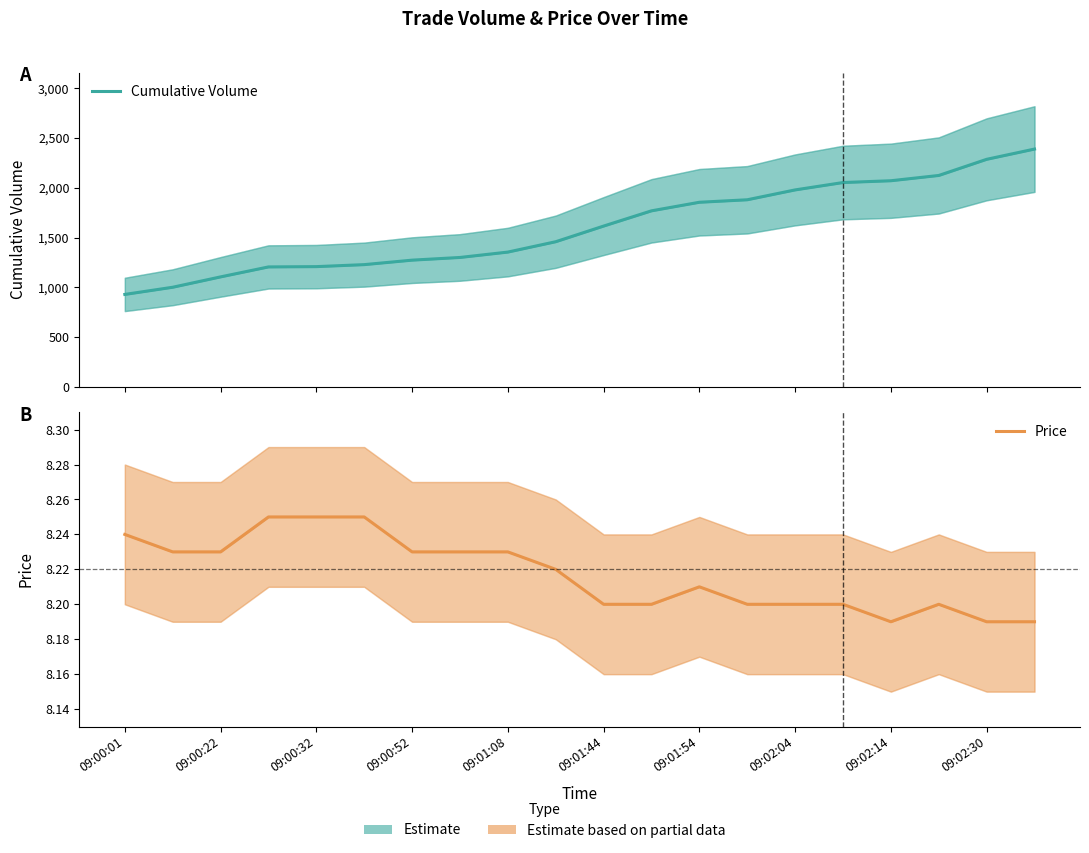

At 13, list the series in order from smallest to largest.

Price, Cumulative Volume